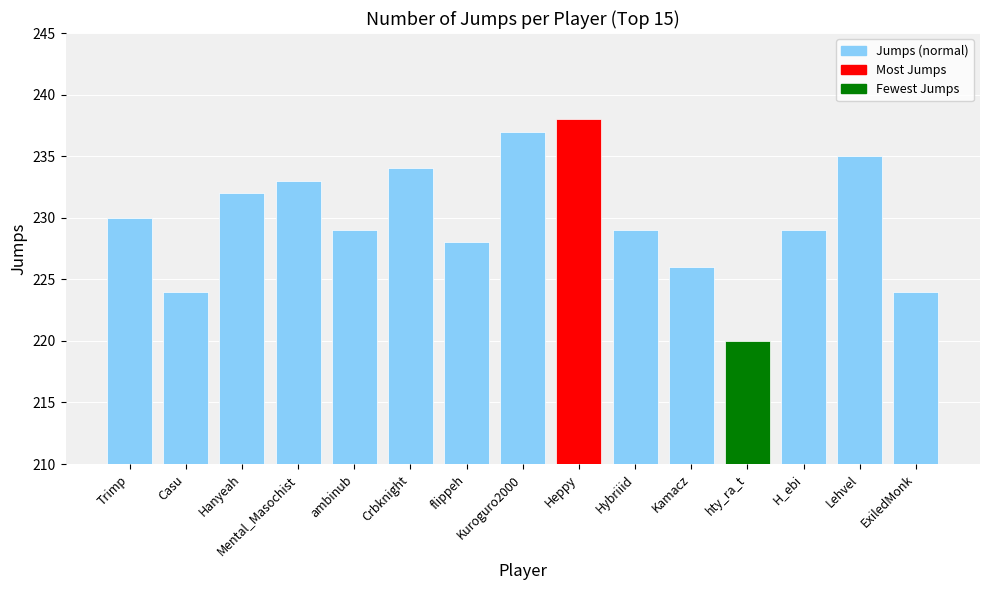

Is it true that the value at Mental_Masochist is 403?

False